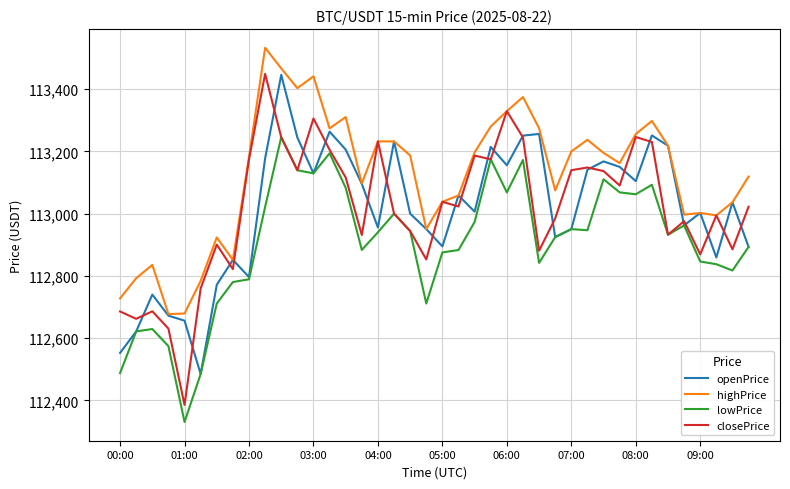

What is the lowest value of the openPrice series?

112485.1